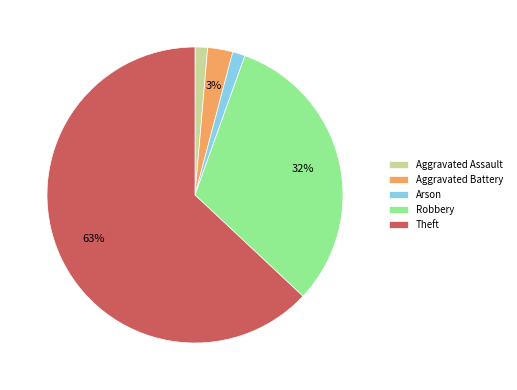

The Theft slice represents 63% of the pie. True or false?

True